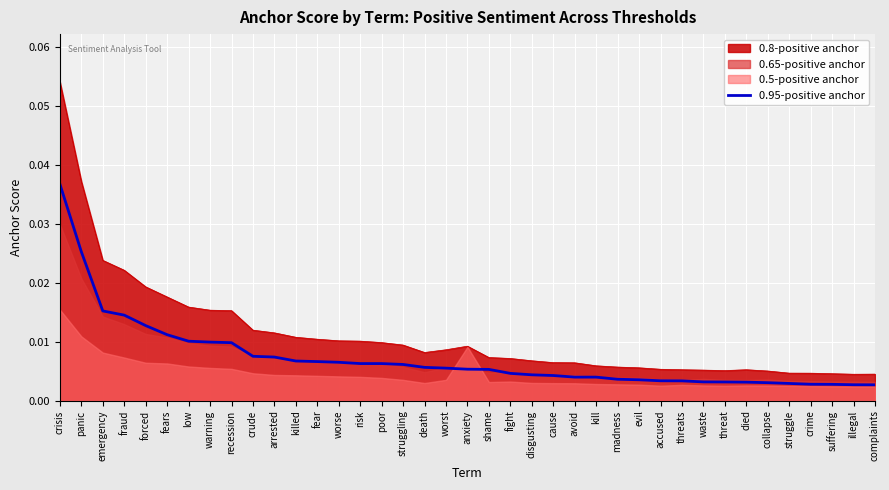

True or false: 0.8-positive anchor and 0.95-positive anchor cross at least once.

False